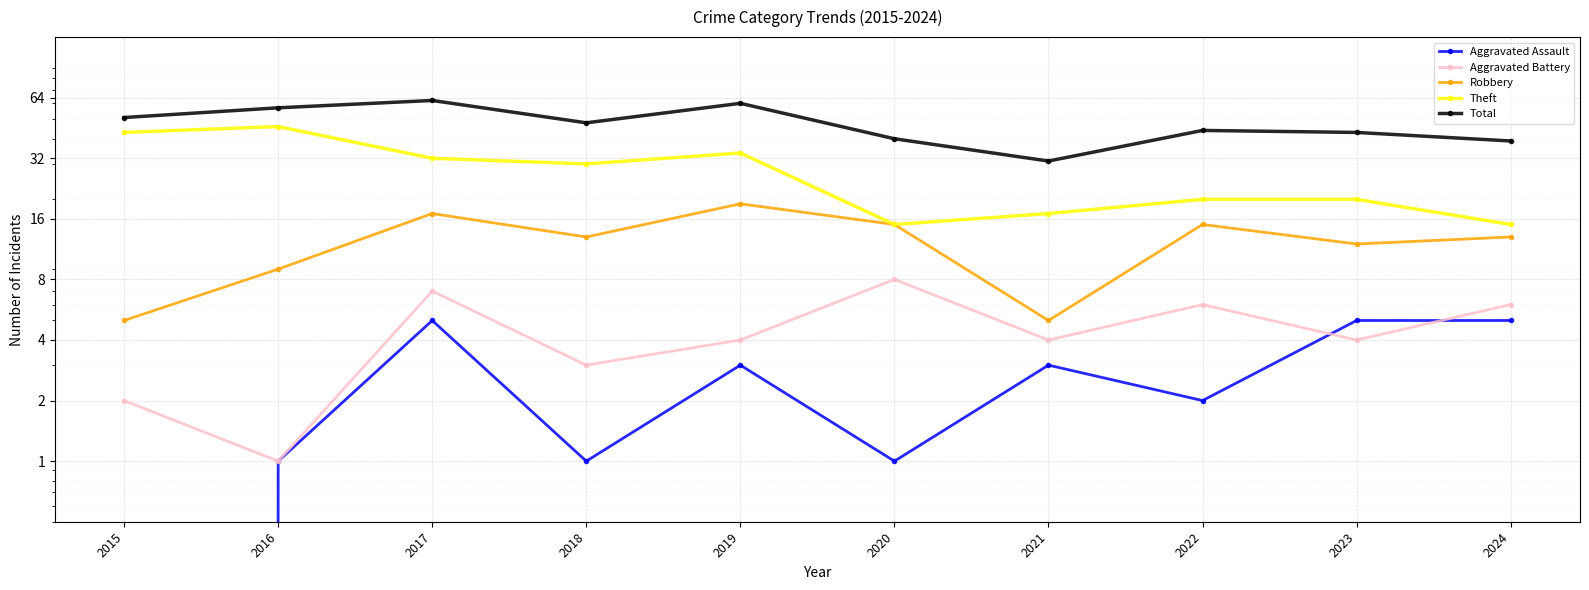

What is the sum of the Robbery values at 2015 and 2023?

17